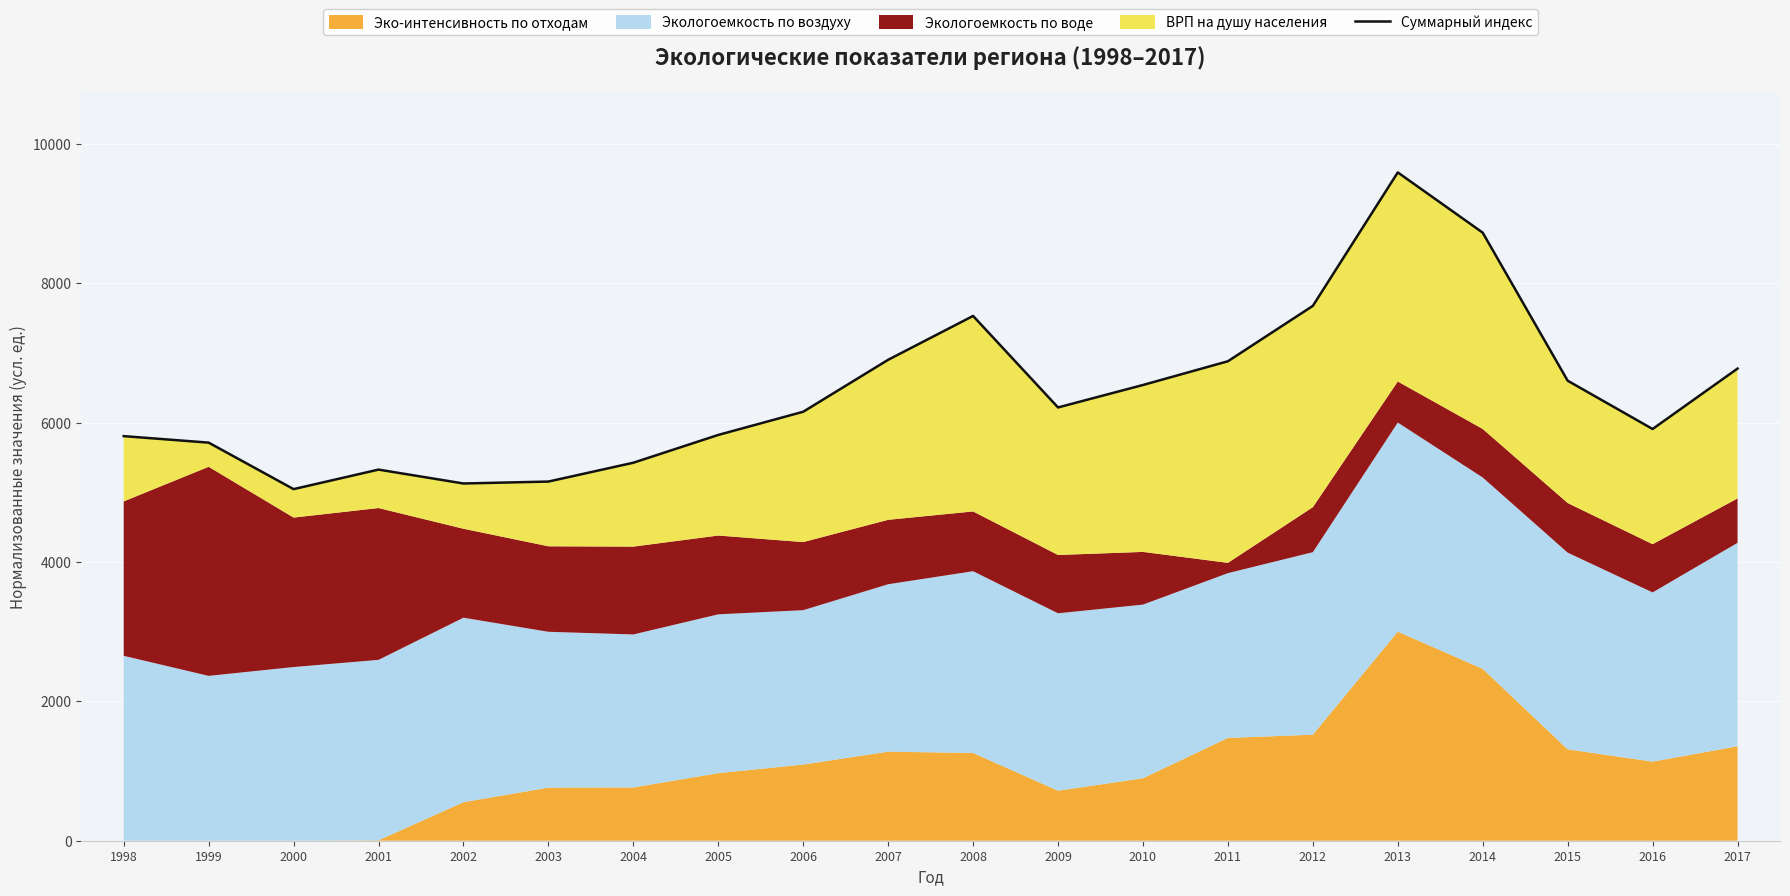

List the labels in order of value, smallest first.

2000, 2002, 2003, 2001, 2004, 1999, 1998, 2005, 2016, 2006, 2009, 2010, 2015, 2017, 2011, 2007, 2008, 2012, 2014, 2013